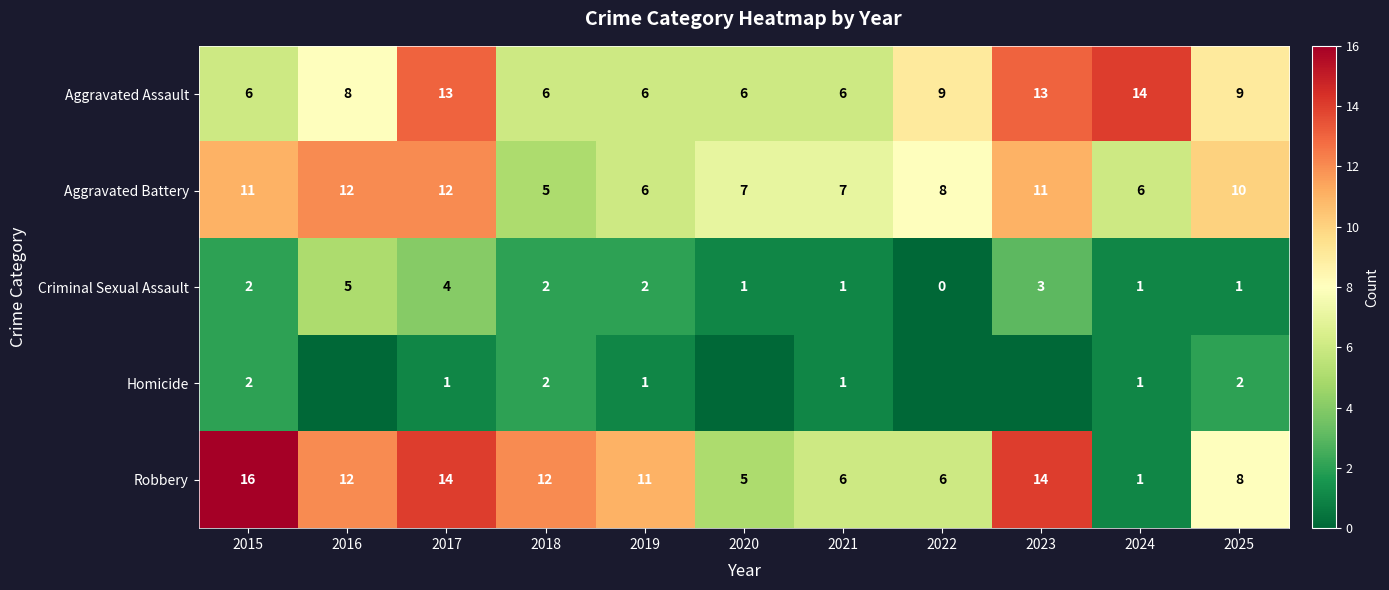

At which label does Robbery first exceed 11?

2015